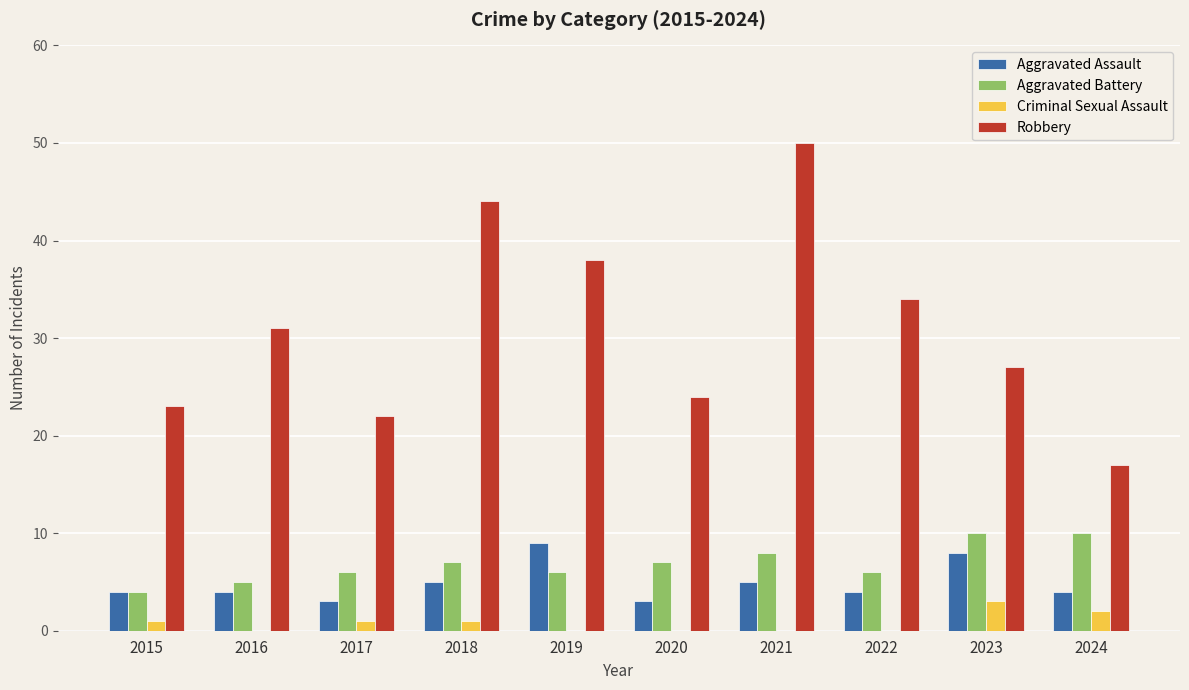

Count the Aggravated Assault values in the range 4 to 5.

6